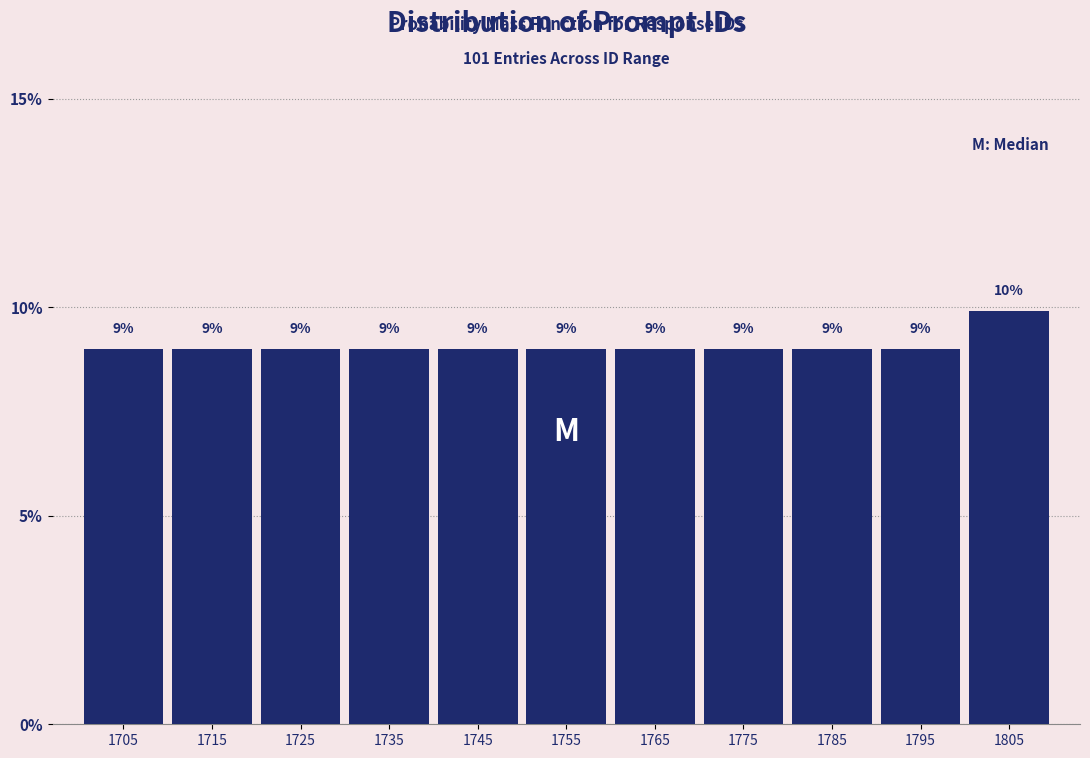

The chart shows a value of 12.6 at 1735. True or false?

False